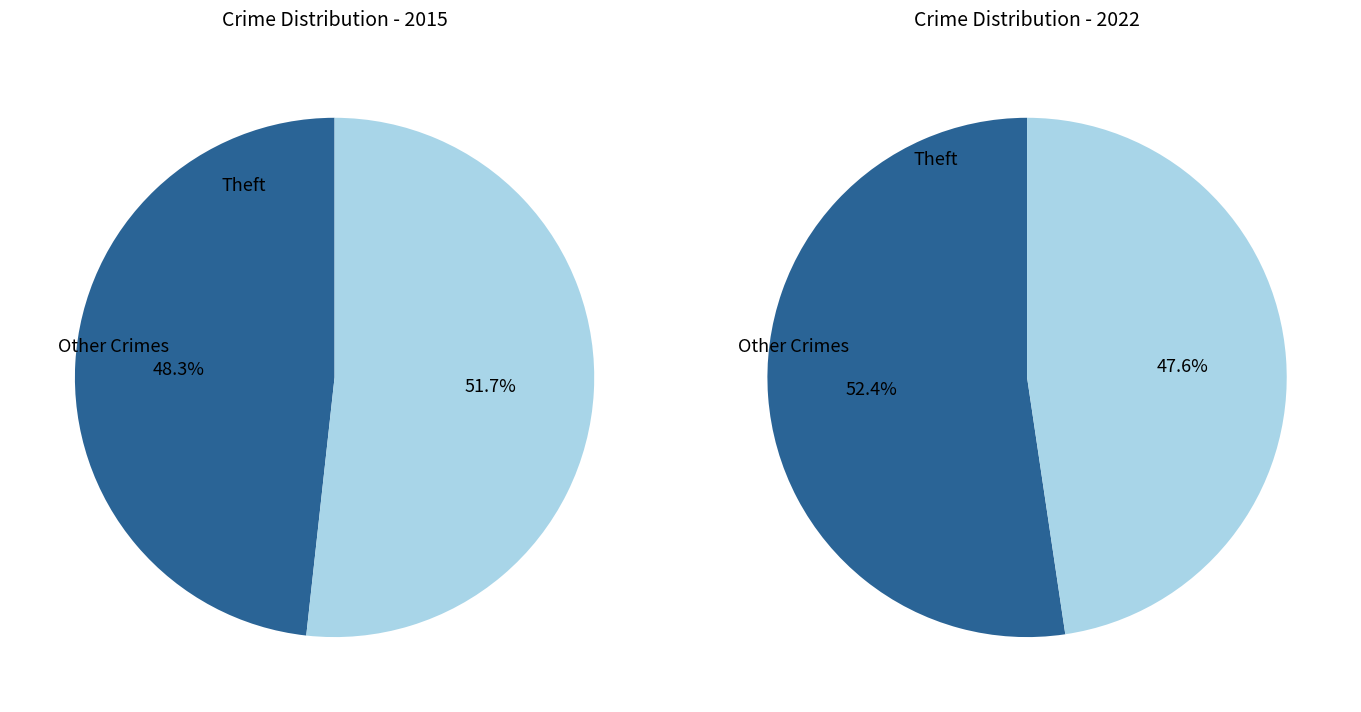

True or false: 7 accounts for 1% of the total.

False